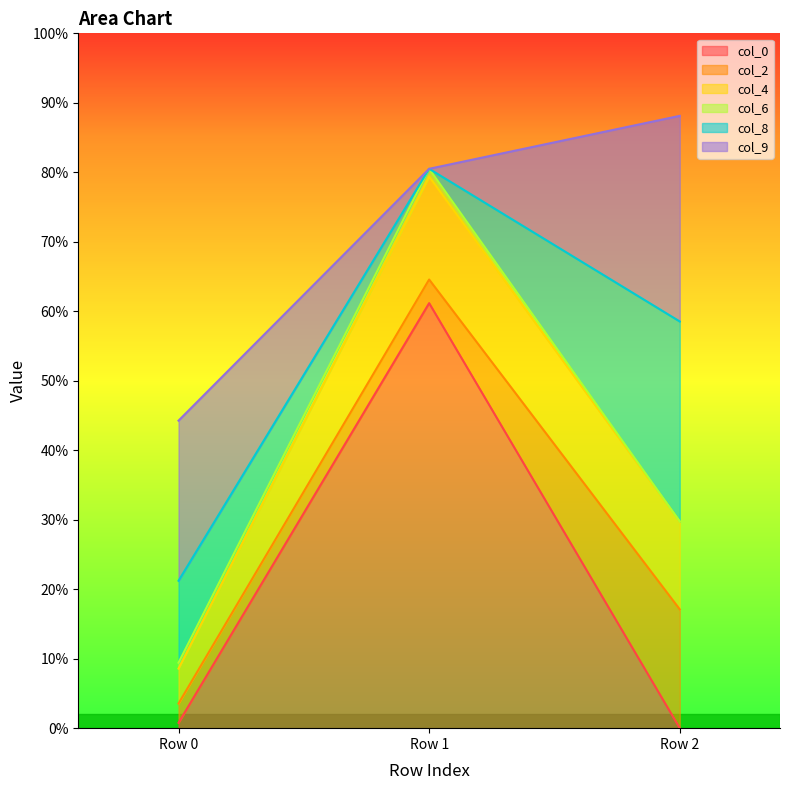

Count the col_8 values in the range 0 to 1.

3